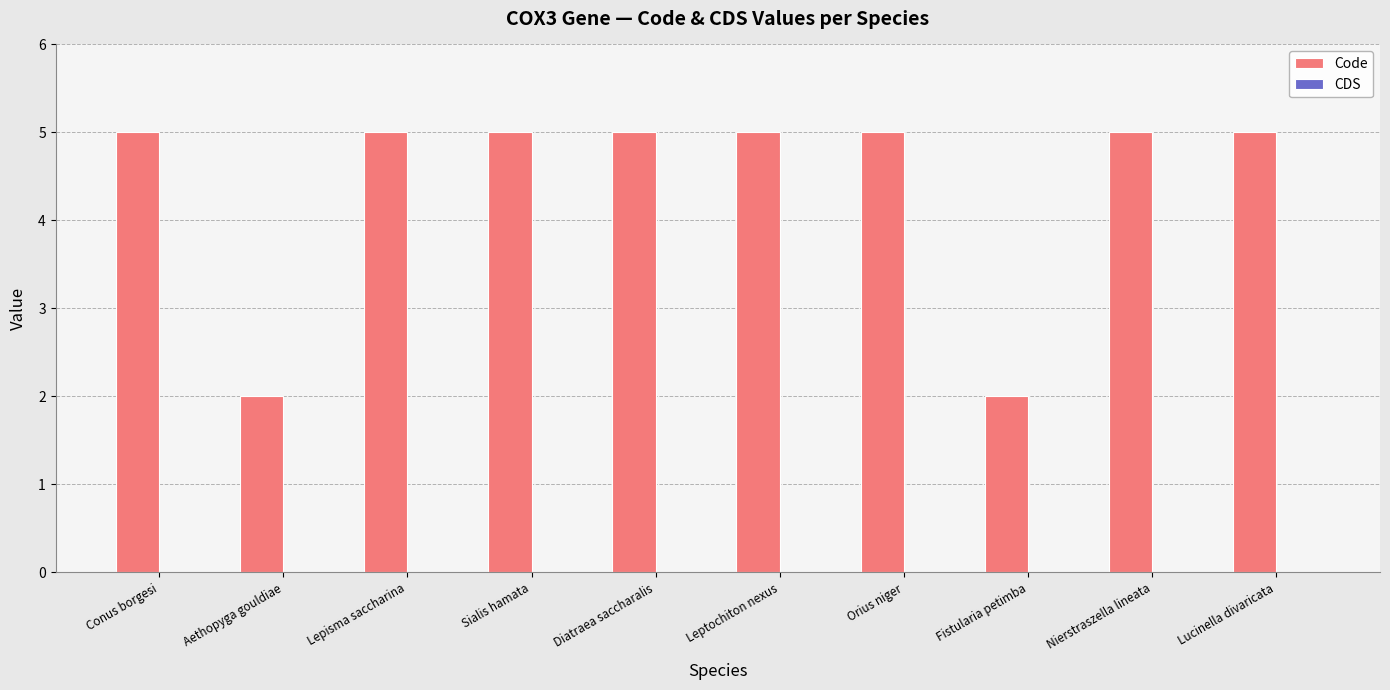

What is the value of the 8th bar from the left?

2